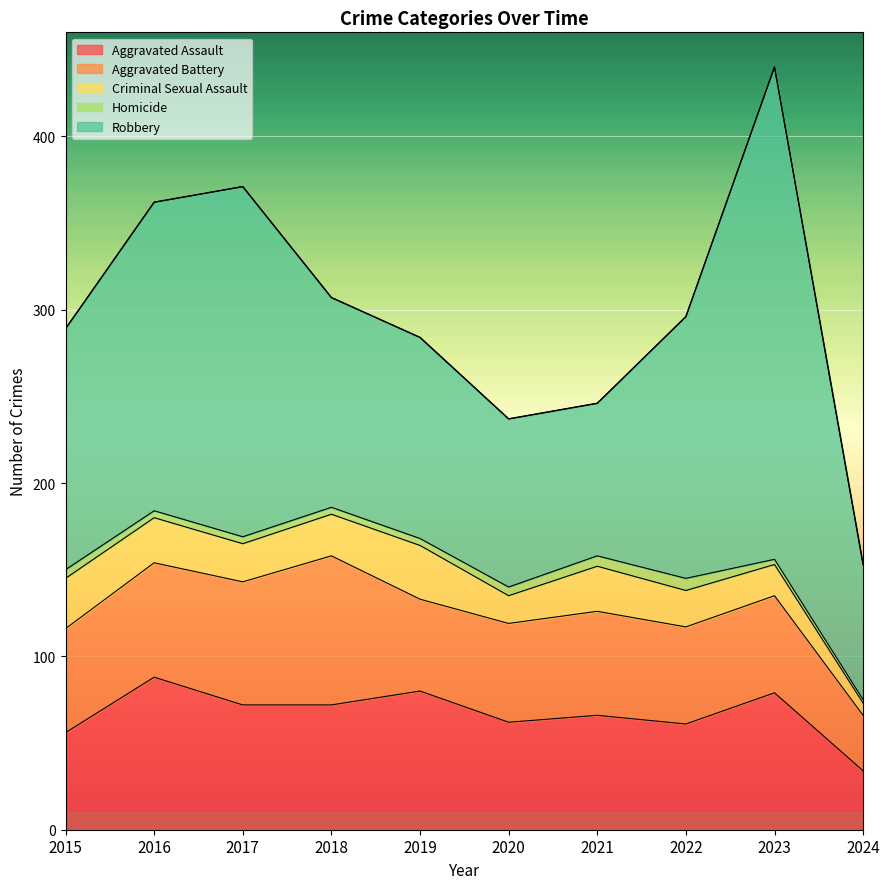

True or false: Criminal Sexual Assault and Homicide cross at least once.

False